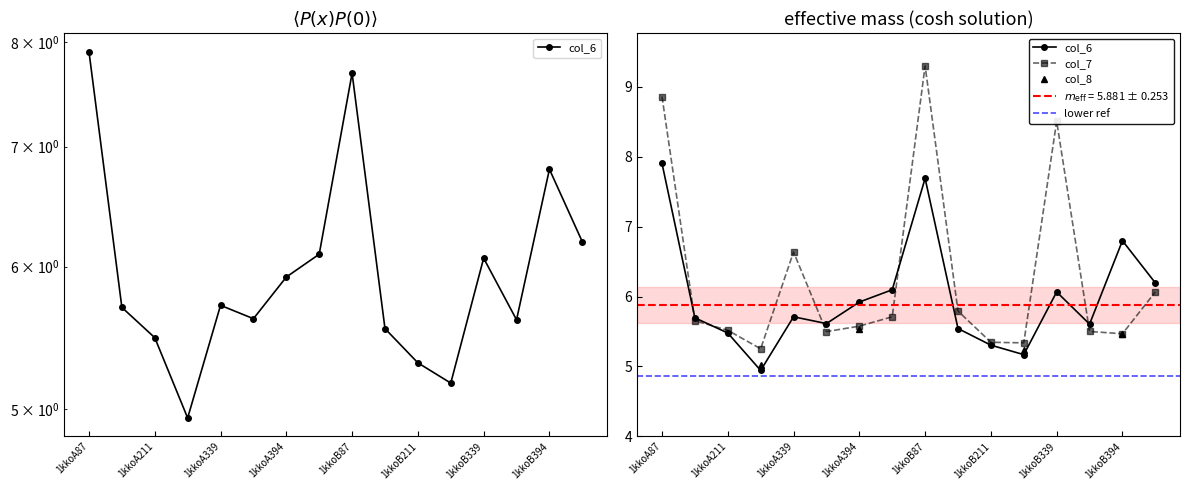

What is the average value of the col_6 series?

6.0